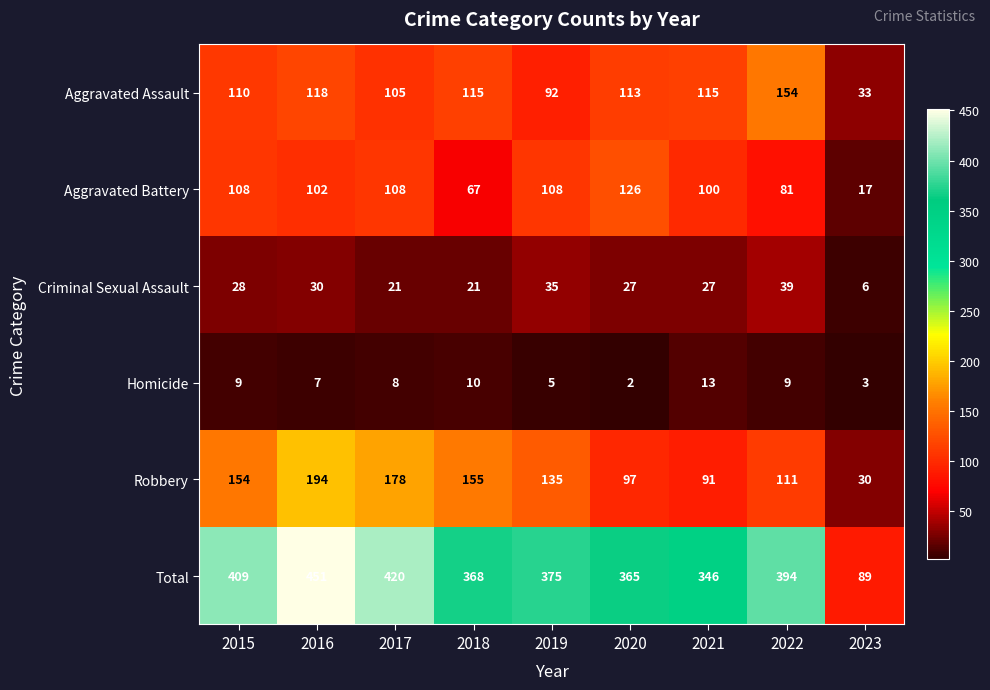

What is the difference between the maximum and second lowest values in the Homicide series?

10